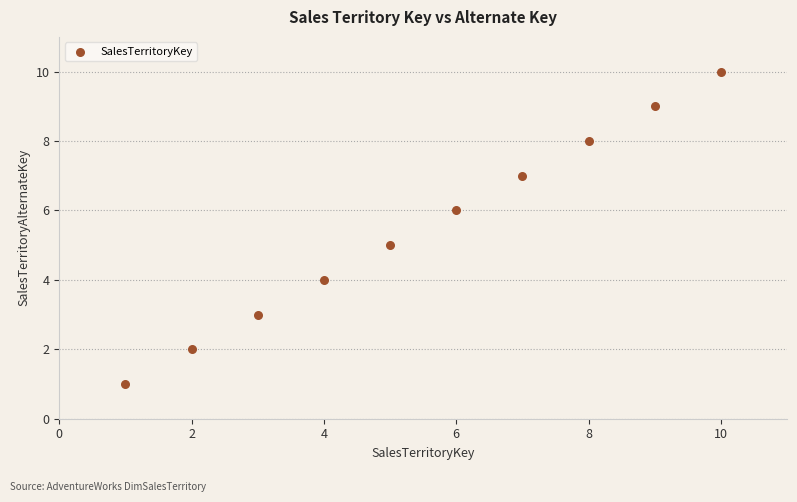

What is the range of X values (max minus min)?

9